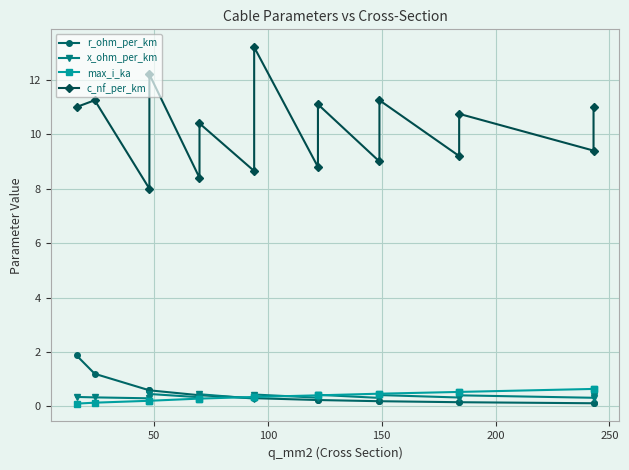

True or false: max_i_ka and c_nf_per_km cross at least once.

False